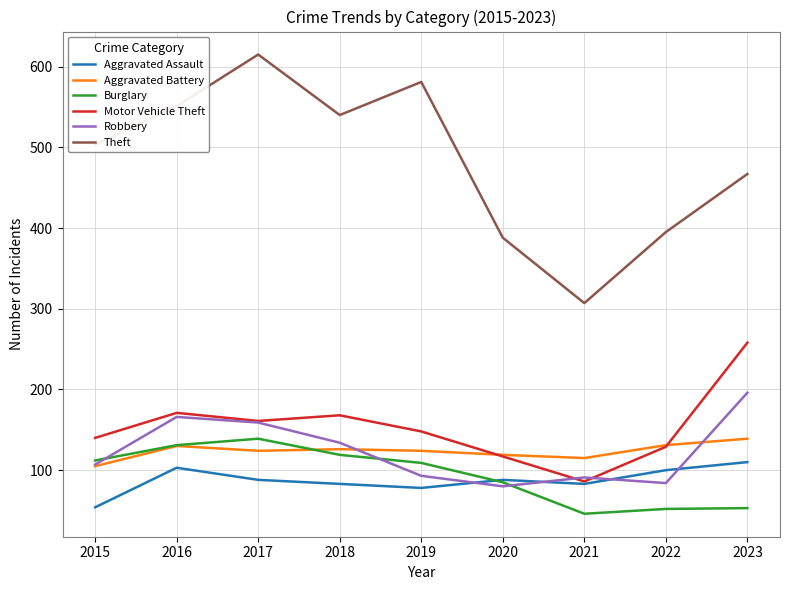

What is the difference between the second highest and second lowest values in the Burglary series?

79